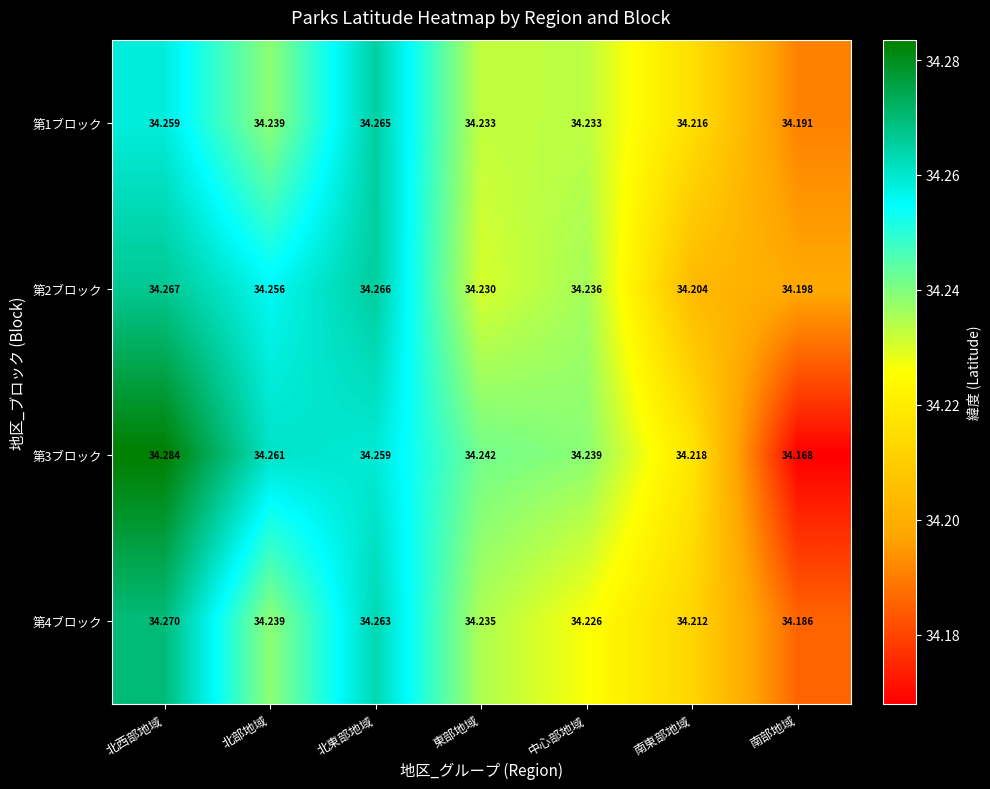

What is the smallest value displayed?

34.2